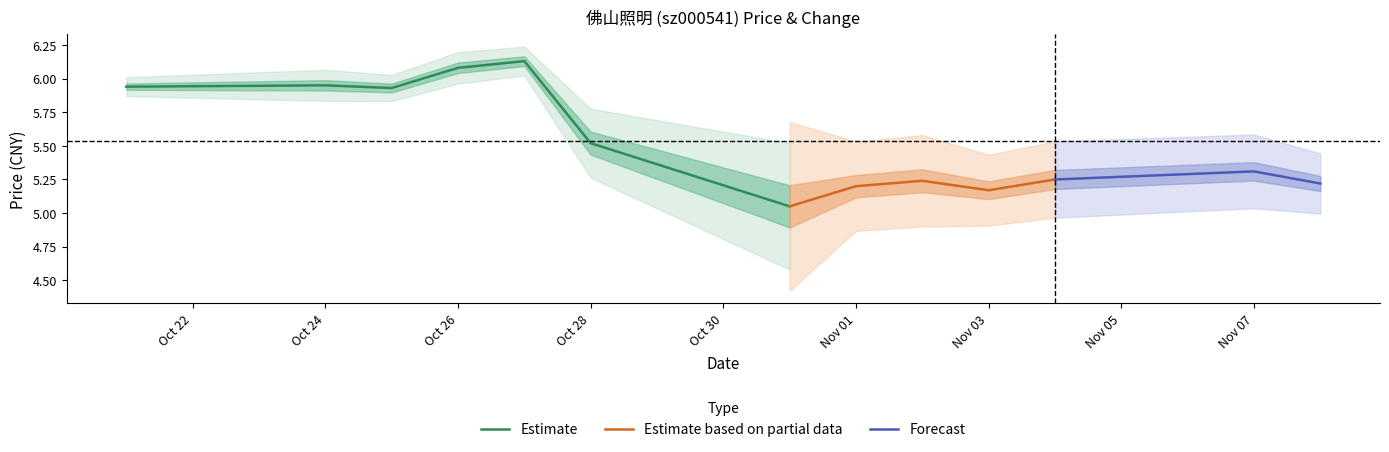

What is the average value of the price series?

5.5